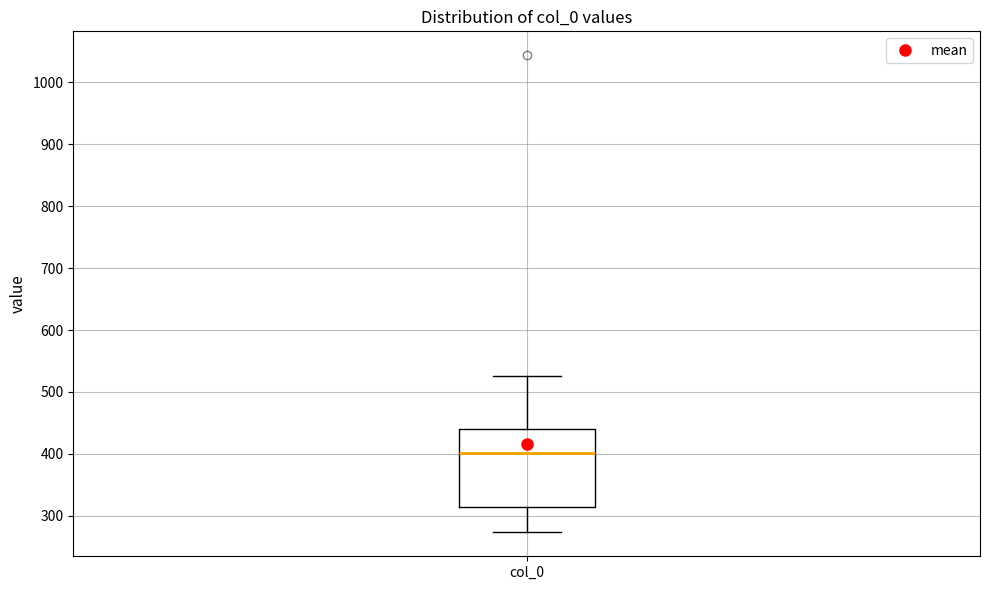

Transcribe this box plot: give where the median line is, the range the box spans, and where the two whiskers end, as read against the y-axis. The values are not printed on the chart, so give them approximately, as read against the axis.

median 400, box 310 to 440, whiskers 270 to 530